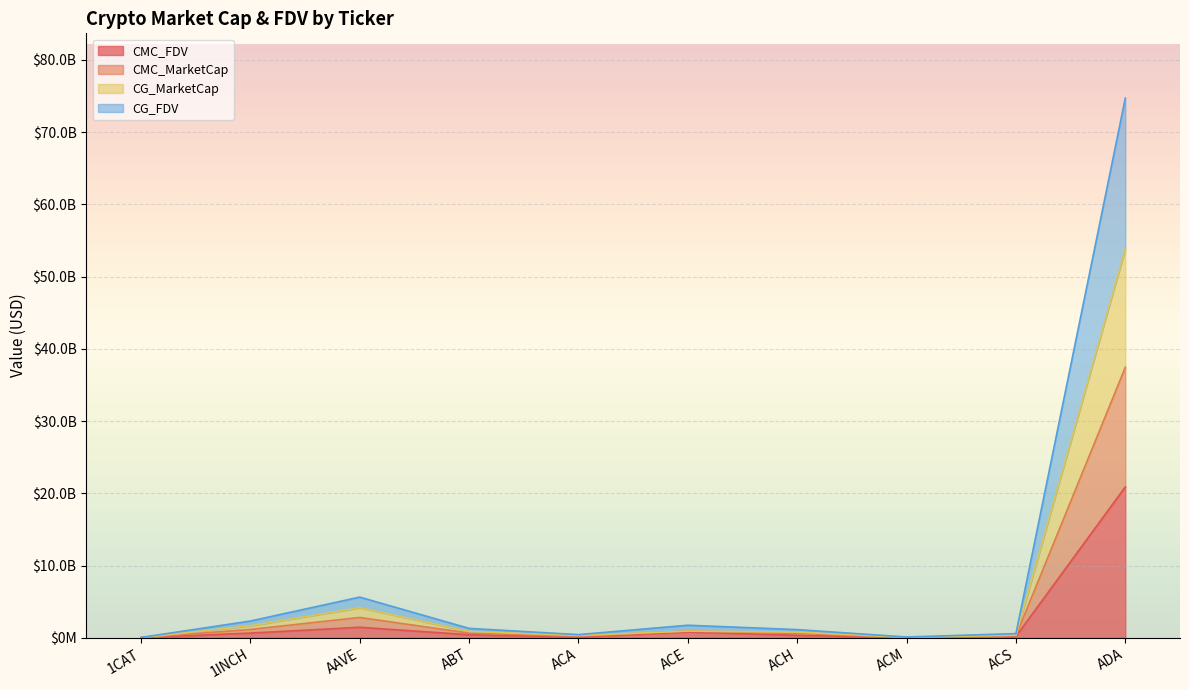

What is the difference between the maximum and second lowest values in the CMC_FDV series?

20848689892.1